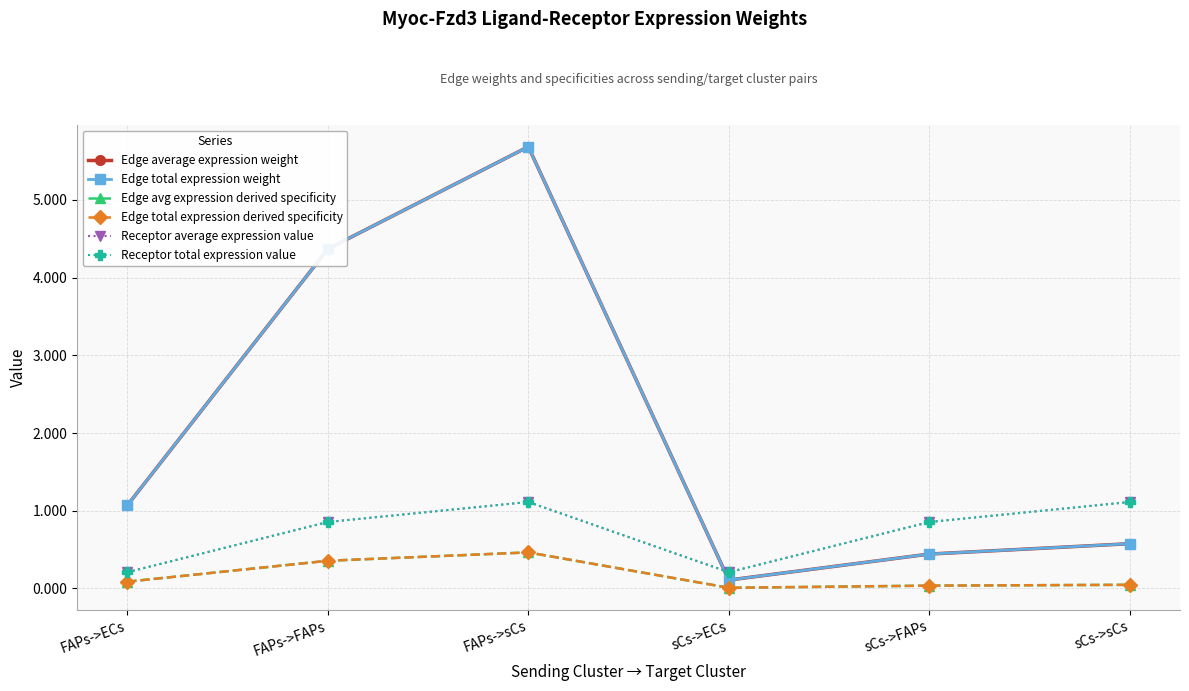

True or false: Receptor total expression value and Edge total expression derived specificity cross at least once.

False